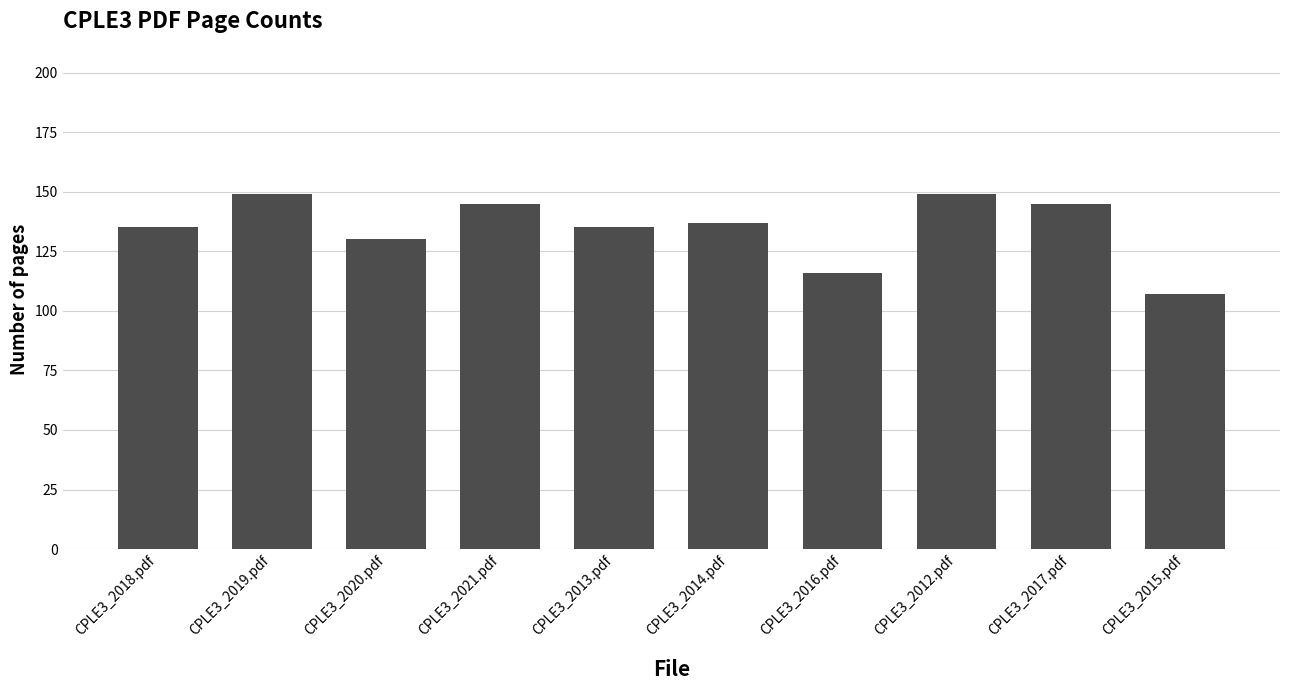

Is it true that the value at CPLE3_2018.pdf is 230?

False